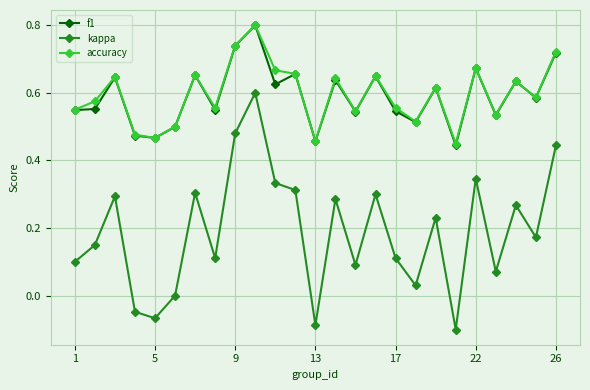

True or false: kappa has more than 1 points higher than both neighbors.

True